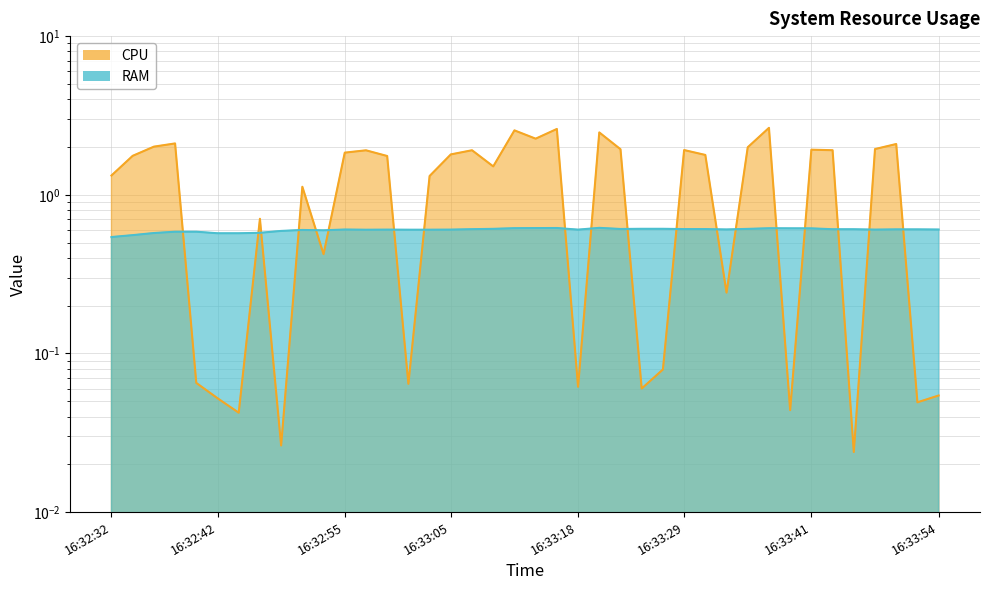

Which label corresponds to the largest value in the chart?

2015-12-01 16:33:37